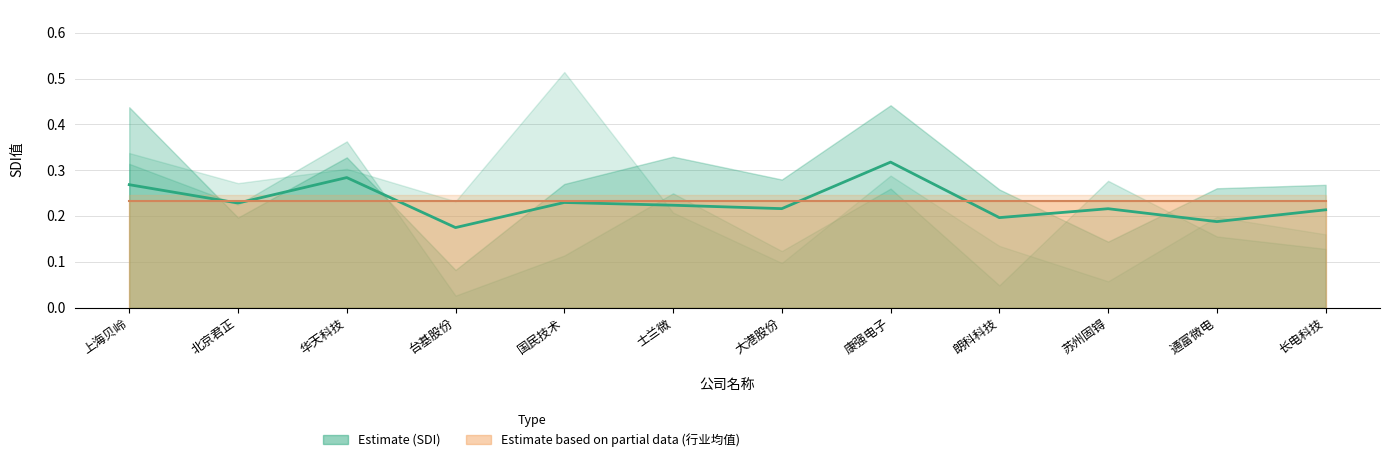

List the labels in order of value, smallest first.

台基股份, 通富微电, 朗科科技, 长电科技, 苏州固锝, 大港股份, 士兰微, 北京君正, 国民技术, 上海贝岭, 华天科技, 康强电子